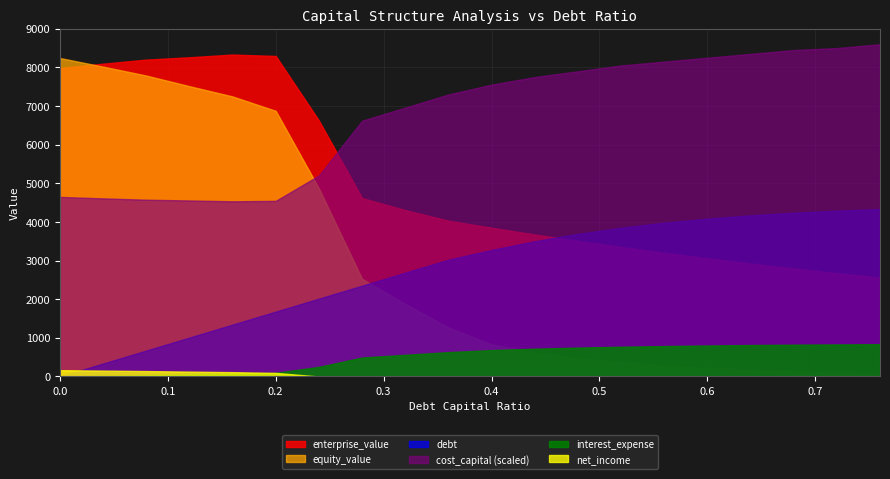

True or false: net_income and equity_value intersect in this chart.

False